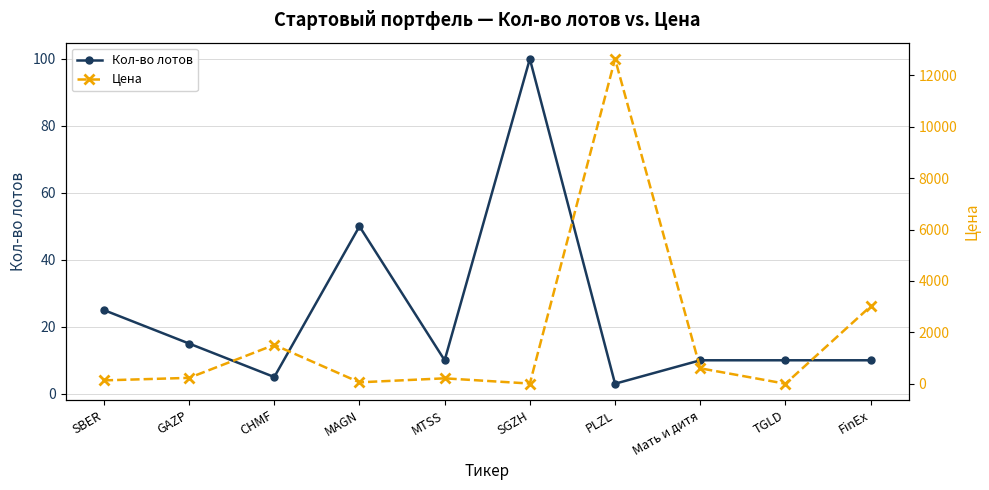

True or false: Кол-во лотов and Цена cross at least once.

True